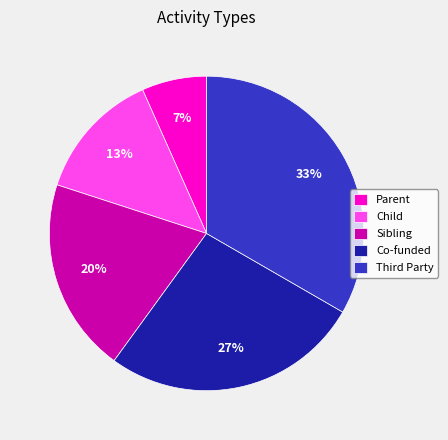

What percentage is the Co-funded slice, to the nearest percent?

27%